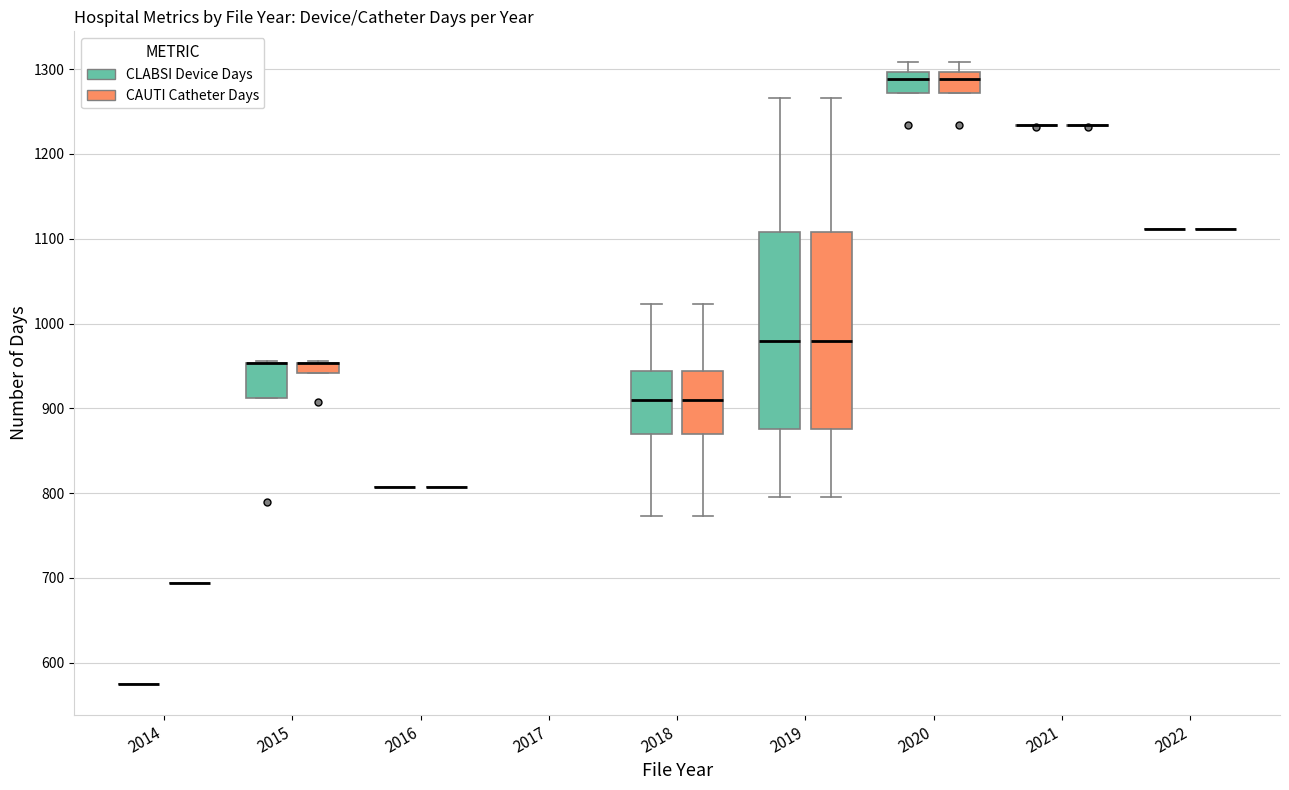

Where is the upper edge of the box for 2018 (CLABSI Device Days) on the y-axis? The values are not printed on the chart, so give them approximately, as read against the axis.

940